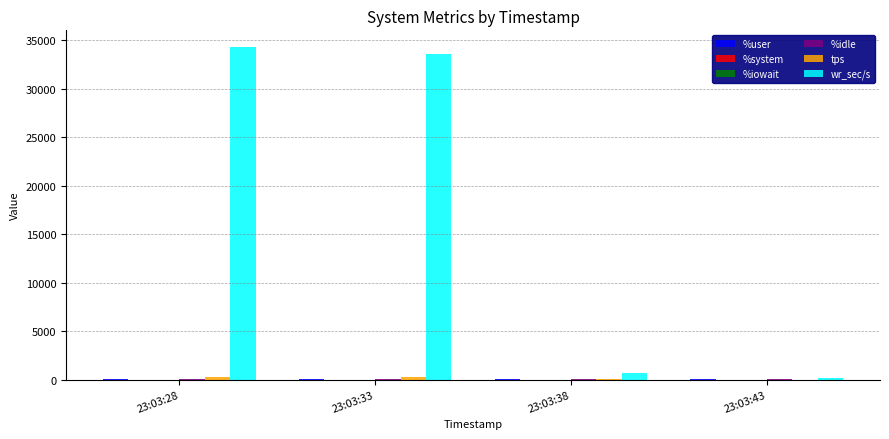

Which label corresponds to the largest value in the chart?

23:03:28